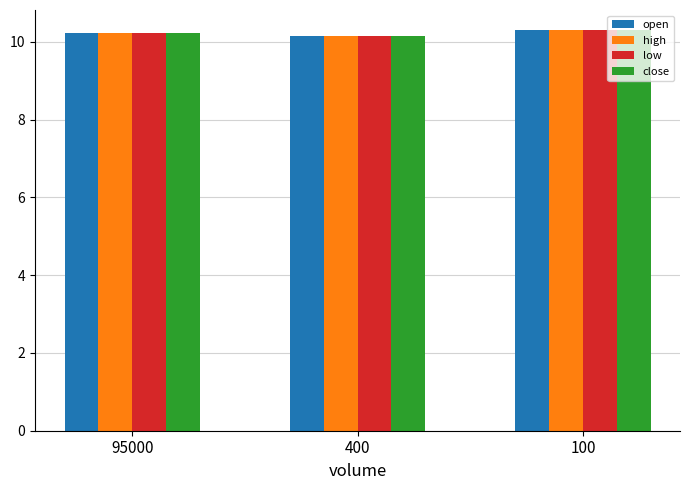

At how many categories does at least one series exceed 10?

3